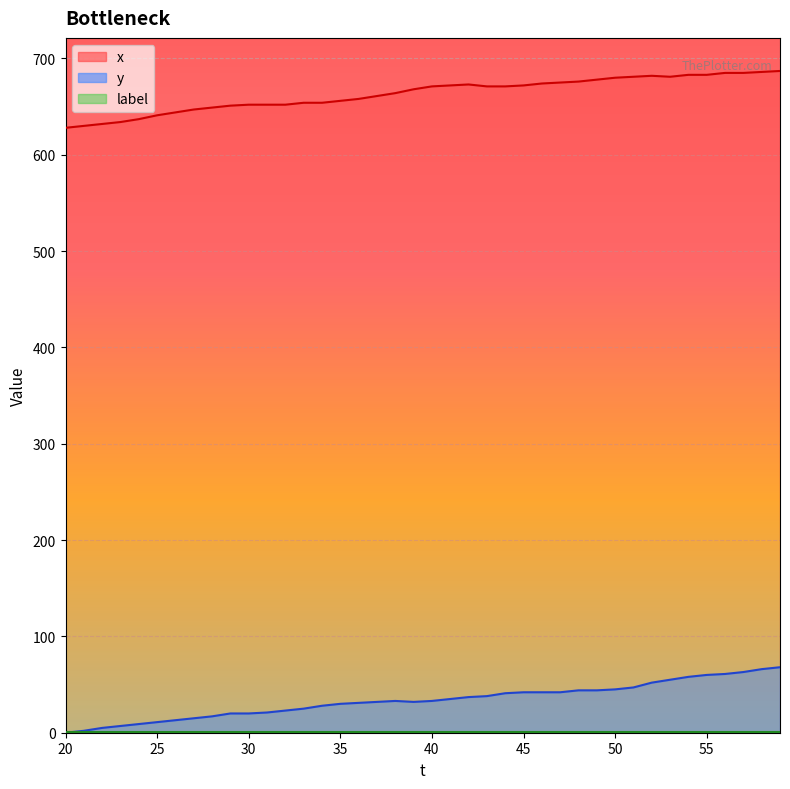

Rank the categories by x value from highest to lowest.

59, 58, 56, 57, 54, 55, 52, 51, 53, 50, 49, 48, 47, 46, 42, 41, 45, 40, 43, 44, 39, 38, 37, 36, 35, 33, 34, 30, 31, 32, 29, 28, 27, 26, 25, 24, 23, 22, 21, 20